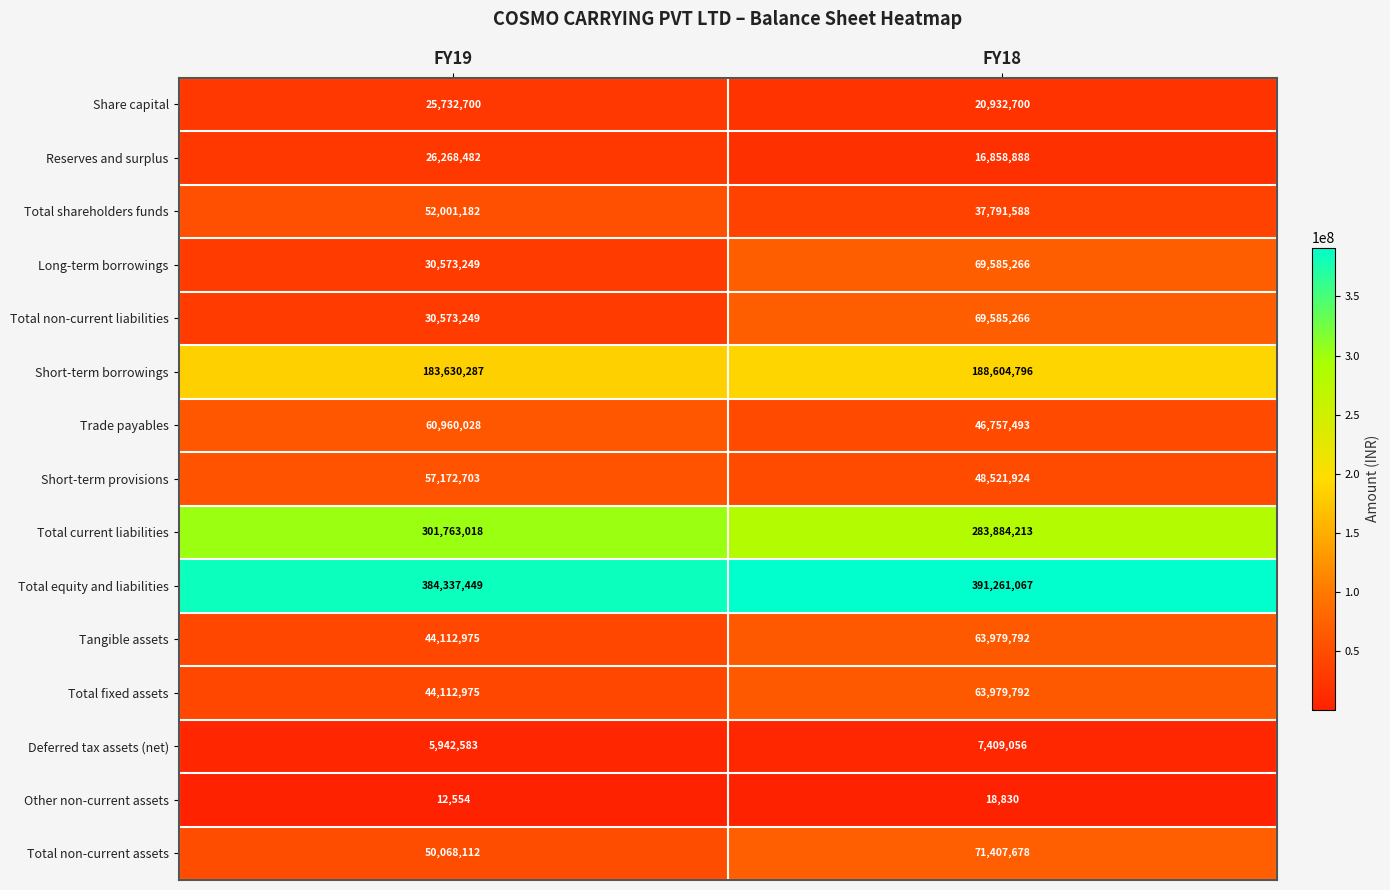

How many categories are shown in the chart?

2